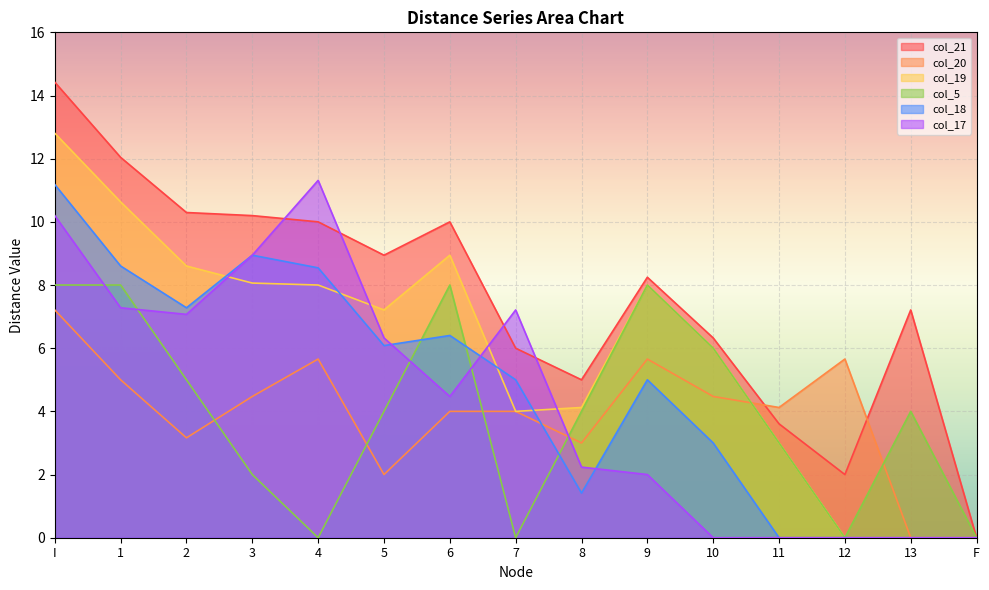

Reading left to right, transcribe all the data shown in this chart.

col_21: I=14.4	1=12.0	2=10.3	3=10.2	4=10.0	5=8.9	6=10.0	7=6.0	8=5.0	9=8.2	10=6.3	11=3.6	12=2.0	13=7.2	F=0.0
col_20: I=7.2	1=5.0	2=3.2	3=4.5	4=5.7	5=2.0	6=4.0	7=4.0	8=3.0	9=5.7	10=4.5	11=4.1	12=5.7	13=0.0	F=0.0
col_19: I=12.8	1=10.6	2=8.6	3=8.1	4=8.0	5=7.2	6=8.9	7=4.0	8=4.1	9=8.0	10=6.0	11=3.0	12=0.0	13=0.0	F=0.0
col_5: I=8.0	1=8.0	2=5.0	3=2.0	4=0.0	5=4.0	6=8.0	7=0.0	8=4.0	9=8.0	10=6.0	11=3.0	12=0.0	13=4.0	F=0.0
col_18: I=11.2	1=8.6	2=7.3	3=8.9	4=8.5	5=6.1	6=6.4	7=5.0	8=1.4	9=5.0	10=3.0	11=0.0	12=0.0	13=0.0	F=0.0
col_17: I=10.2	1=7.3	2=7.1	3=8.9	4=11.3	5=6.3	6=4.5	7=7.2	8=2.2	9=2.0	10=0.0	11=0.0	12=0.0	13=0.0	F=0.0